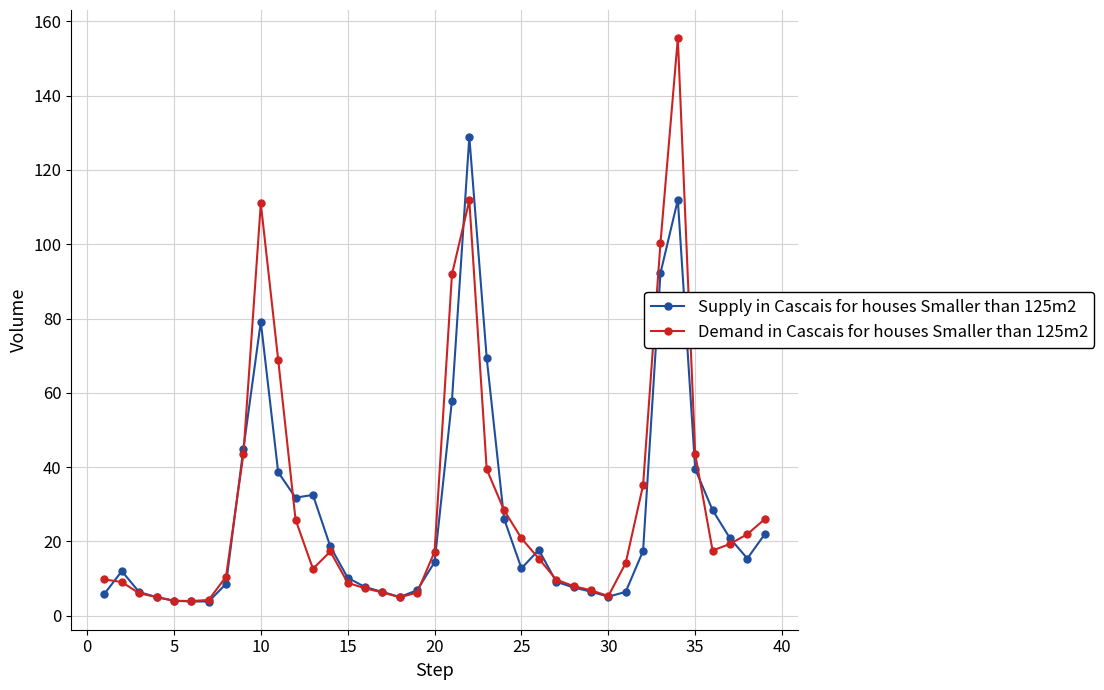

What is the highest value of the Supply in Cascais for houses Smaller than 125m2 series?

128.9